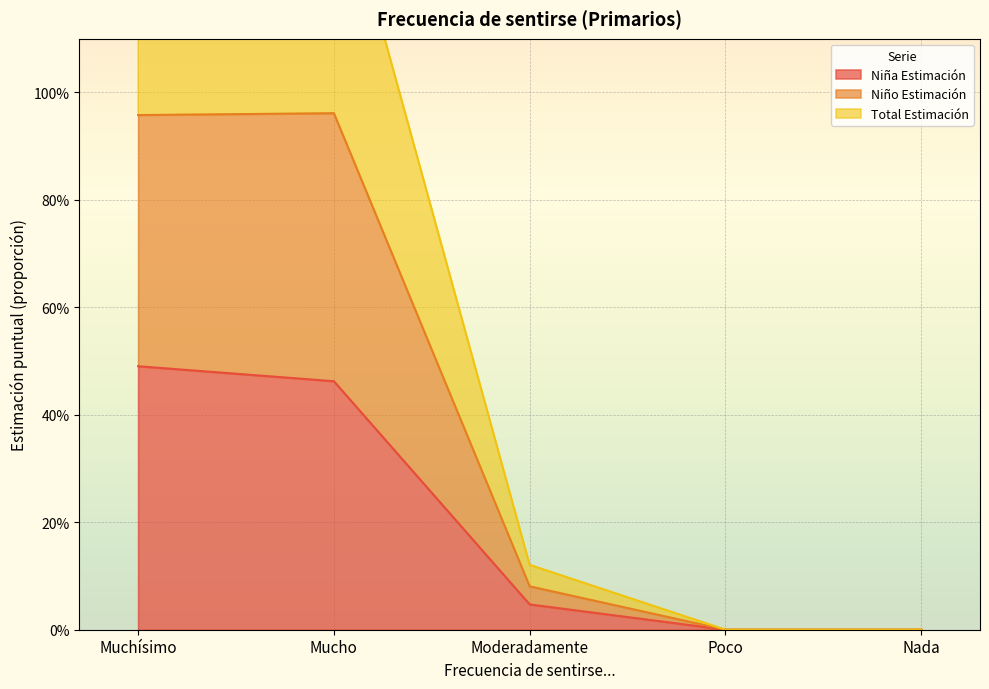

How many values in Total (N estimada) are above zero?

3